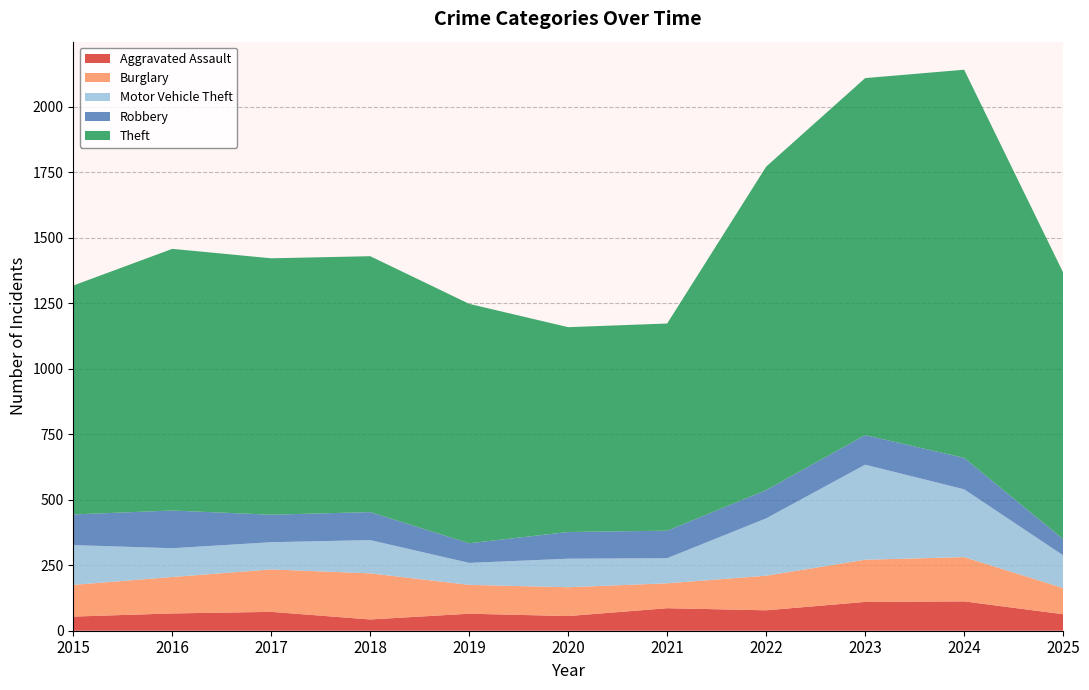

Reading left to right, transcribe all the data shown in this chart.

Aggravated Assault: 2015=54	2016=66	2017=72	2018=43	2019=65	2020=56	2021=86	2022=78	2023=110	2024=112	2025=63
Burglary: 2015=121	2016=139	2017=162	2018=176	2019=110	2020=110	2021=95	2022=132	2023=161	2024=169	2025=100
Motor Vehicle Theft: 2015=152	2016=110	2017=104	2018=127	2019=84	2020=109	2021=96	2022=219	2023=363	2024=259	2025=125
Robbery: 2015=117	2016=144	2017=105	2018=107	2019=75	2020=102	2021=105	2022=108	2023=113	2024=120	2025=62
Theft: 2015=874	2016=999	2017=979	2018=977	2019=914	2020=782	2021=791	2022=1235	2023=1363	2024=1482	2025=1018